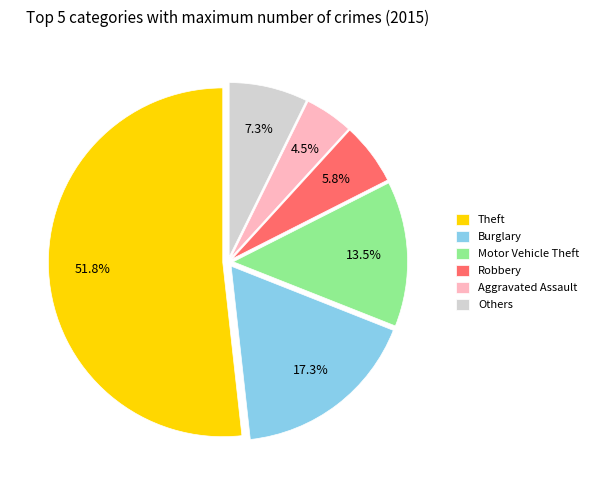

Is there any slice that represents more than half of the pie?

Yes